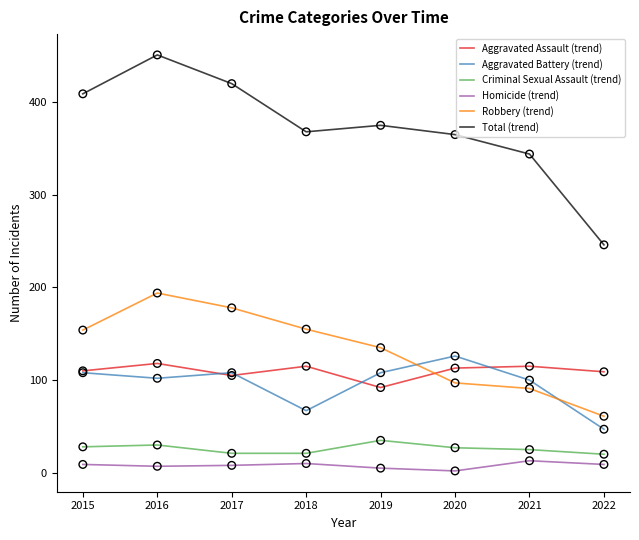

What is the total value across all series at 2018?

736